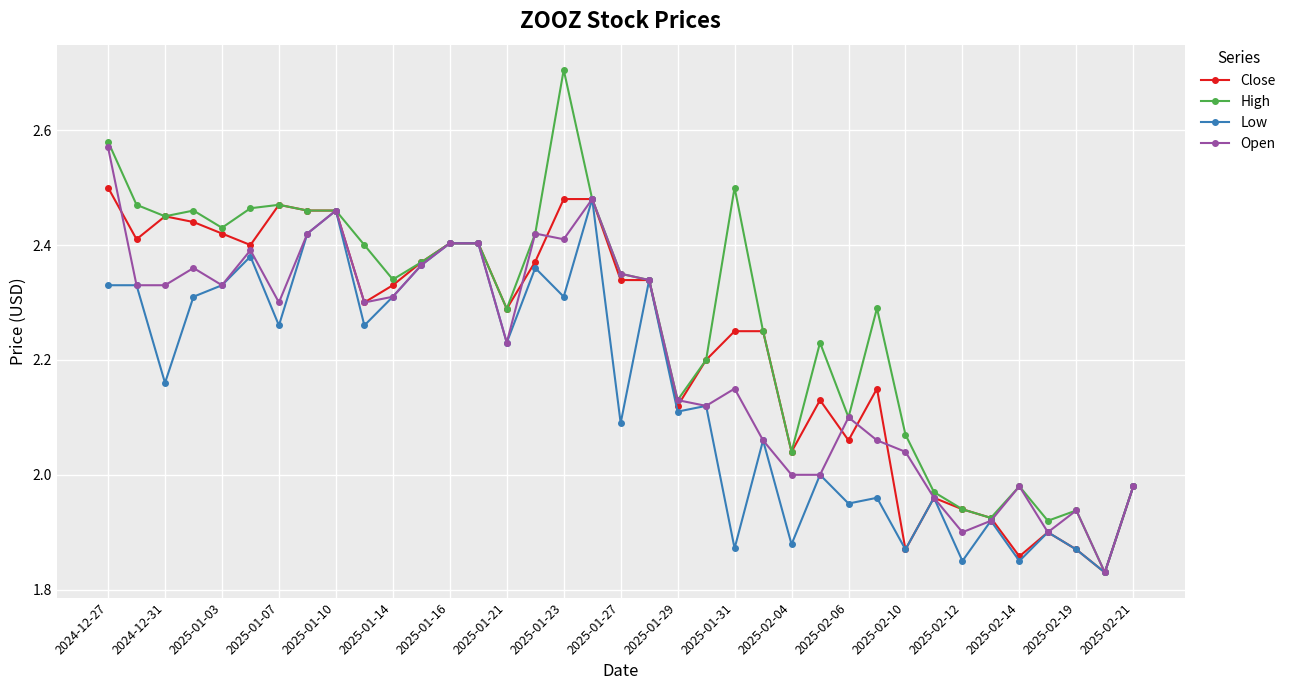

Which series has the largest total across all categories?

High